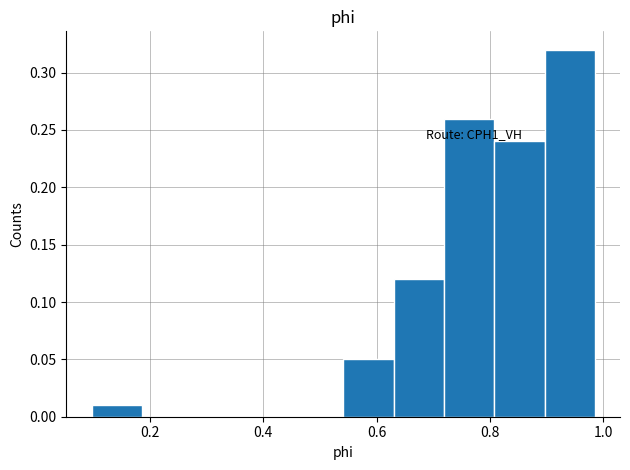

Over which range of the x-axis is the bar tallest?

0.90 to 0.98